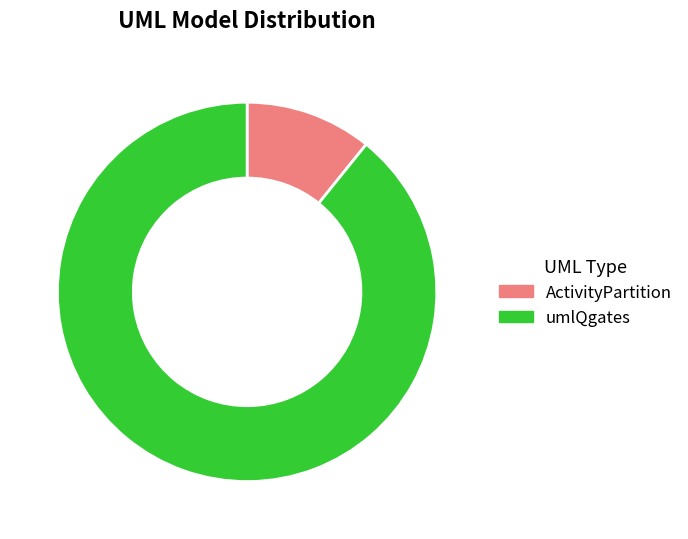

What is the ratio of the value at ActivityPartition to the value at umlQgates?

0.1